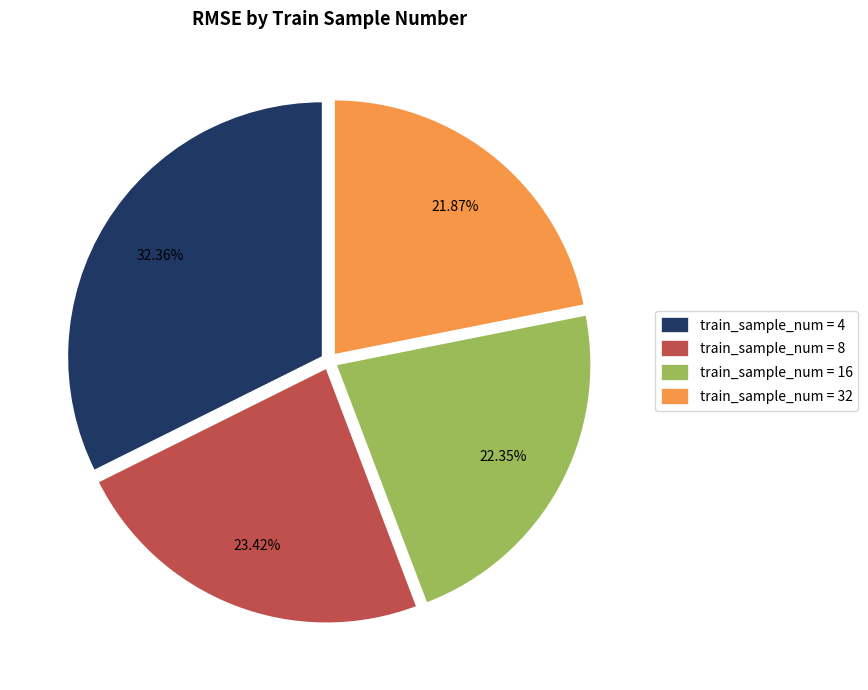

What is the largest slice in the pie chart?

train_sample_num = 4